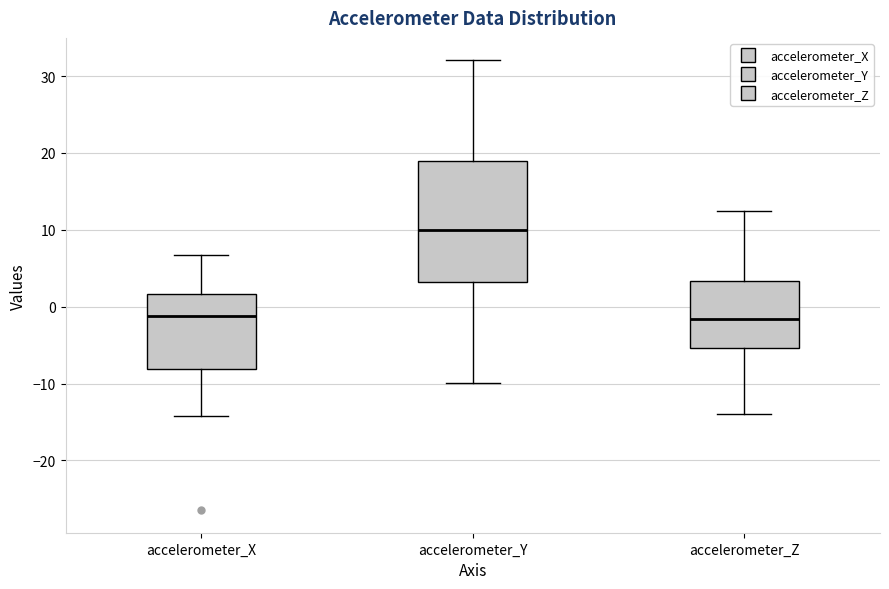

Which box is the tallest, from its lower edge to its upper edge?

accelerometer_Y